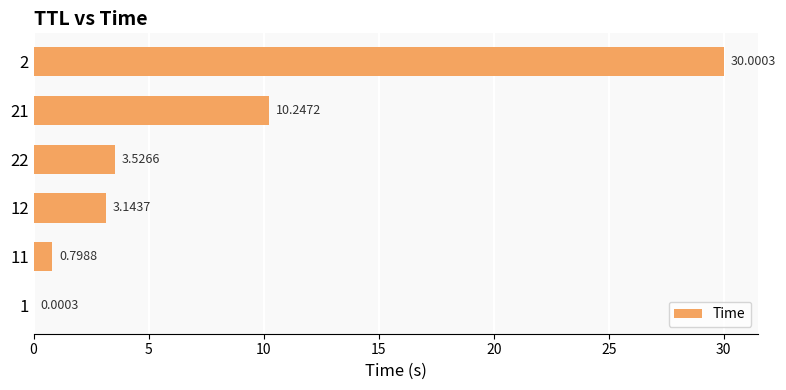

Approximately how many times larger is the value at 21 compared to 22?

2.9